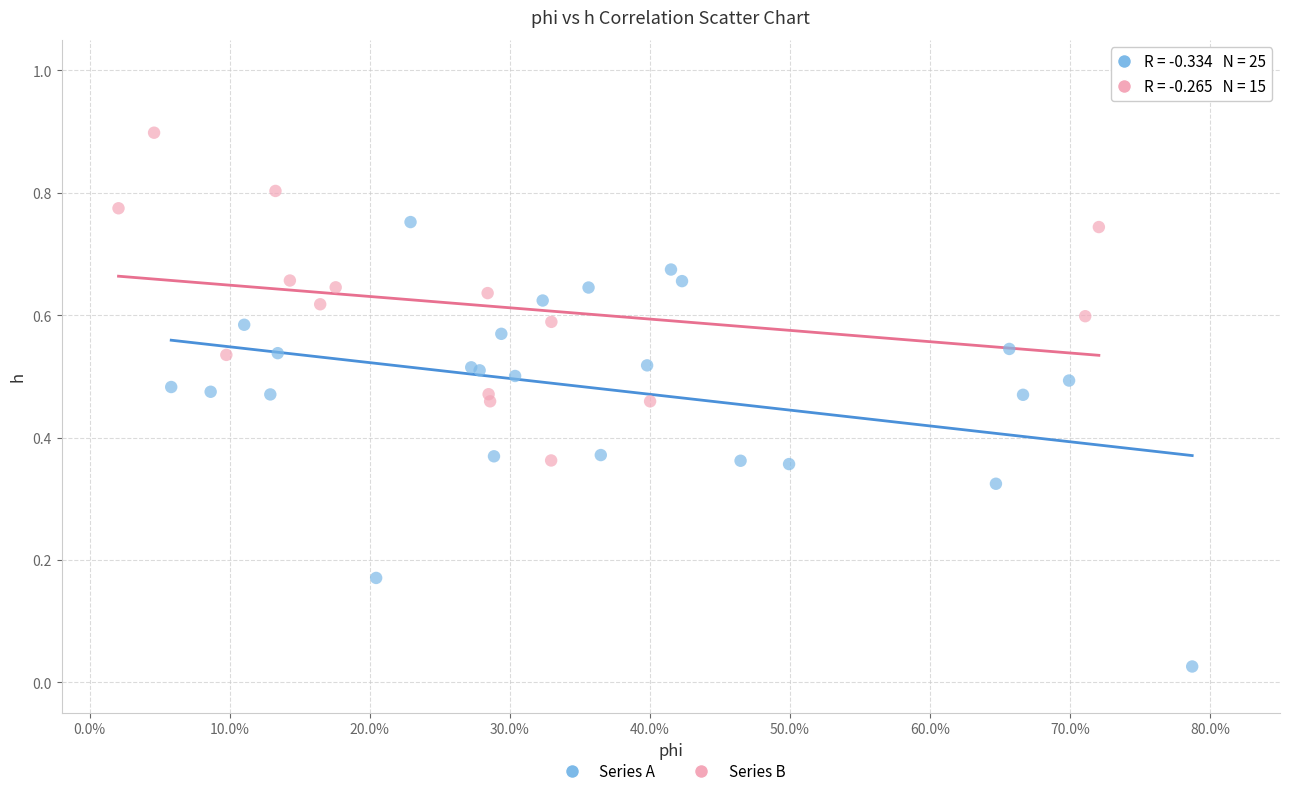

Which series has the widest spread of Y values?

Series A